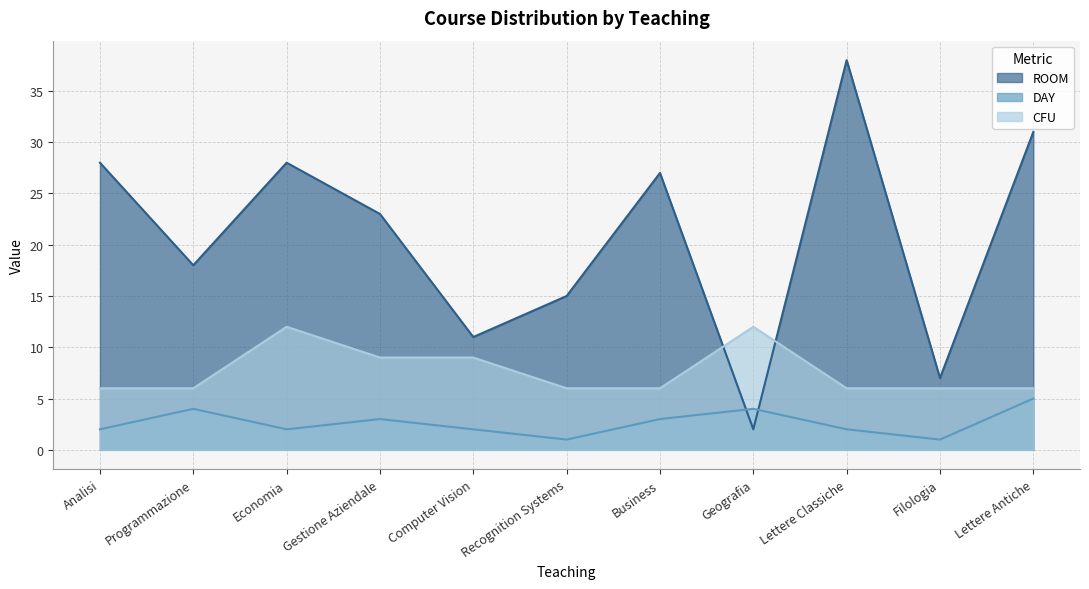

How many values in the DAY series are below 2?

2